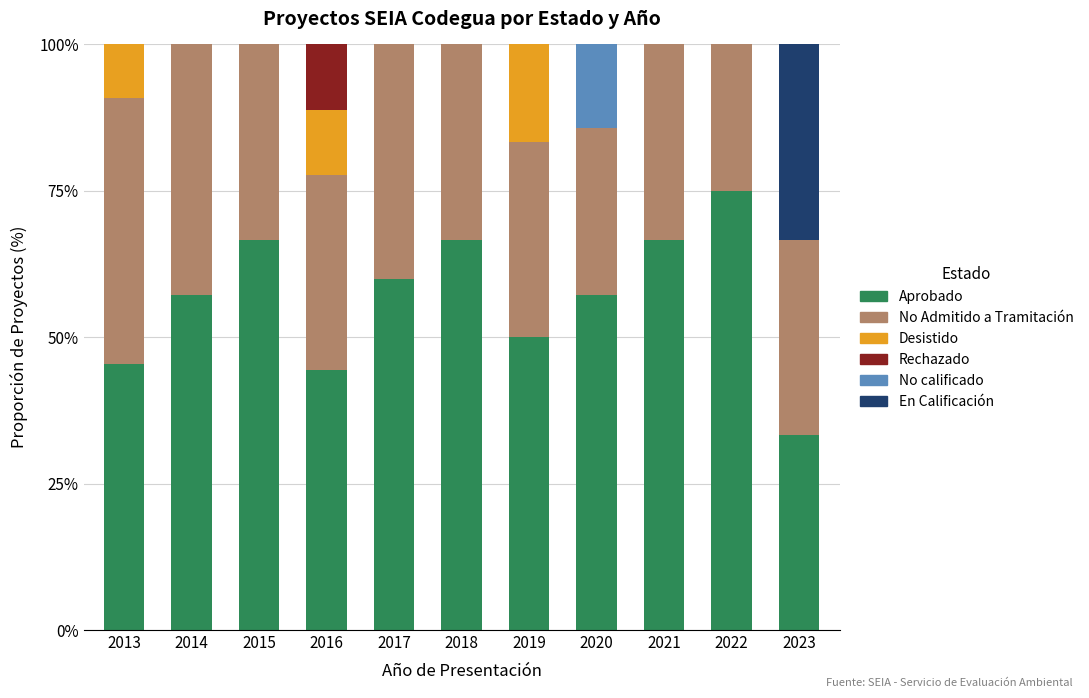

What is the highest value of the Aprobado series?

75.0